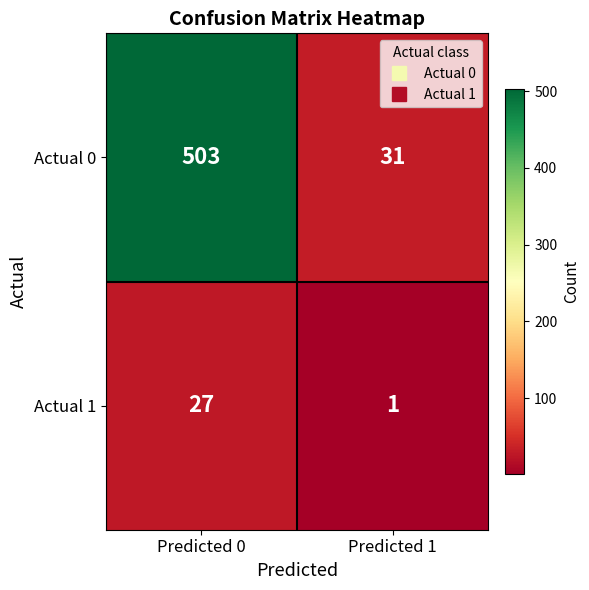

At how many categories does at least one series exceed 153?

1